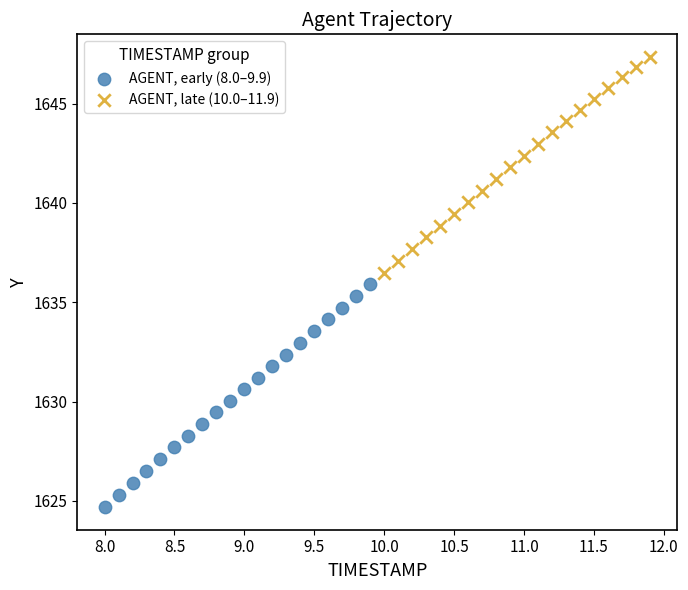

Which series has the largest Y range (max minus min)?

AGENT, early (8.0–9.9)